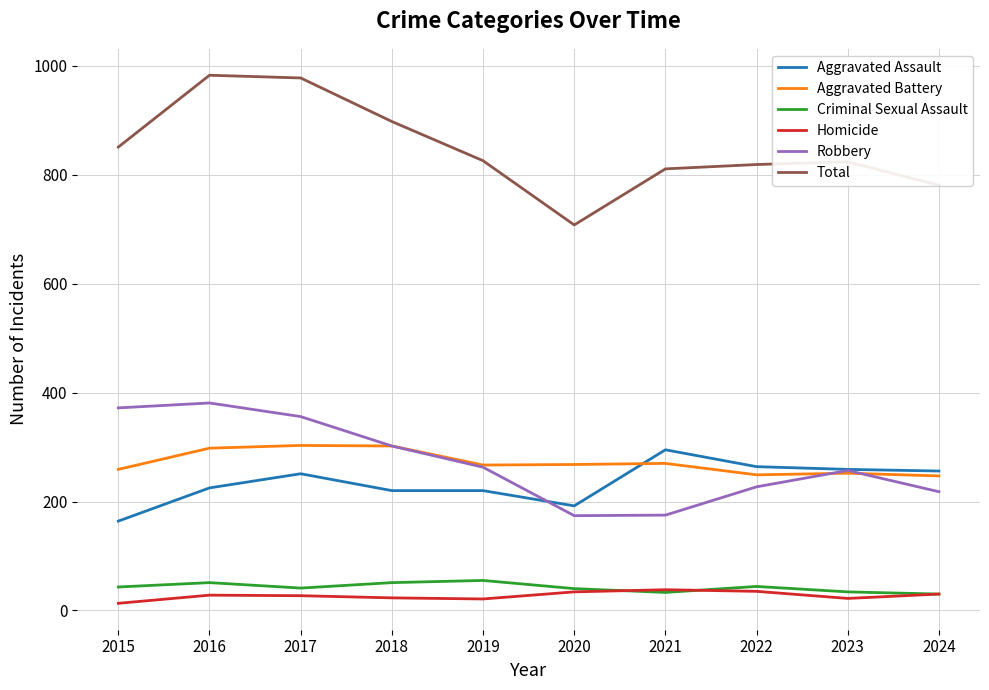

At how many categories does at least one series exceed 736?

9